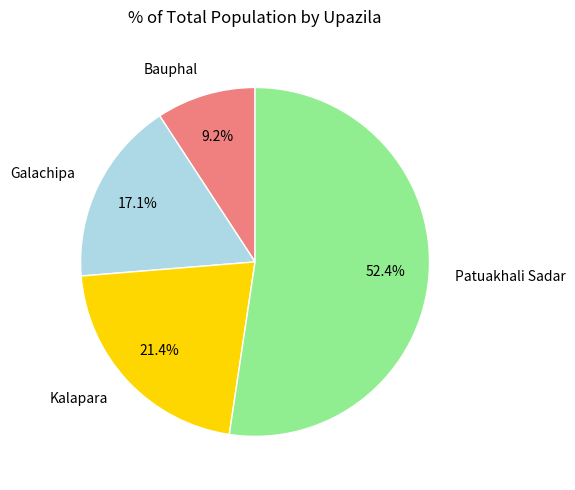

What portion of the pie excludes Galachipa?

82.9%